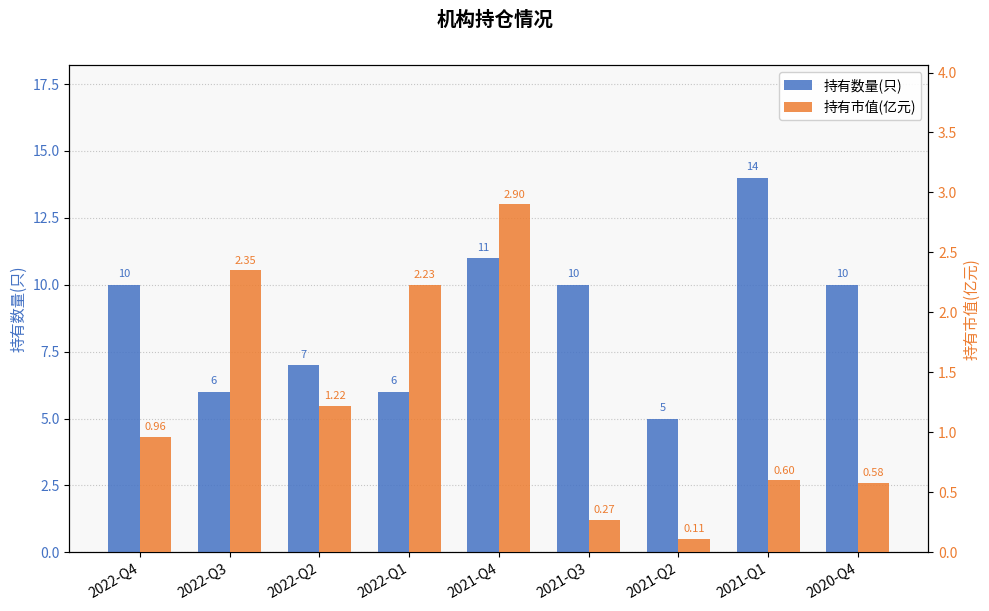

How many data points in 持有数量(只) are above 10?

2